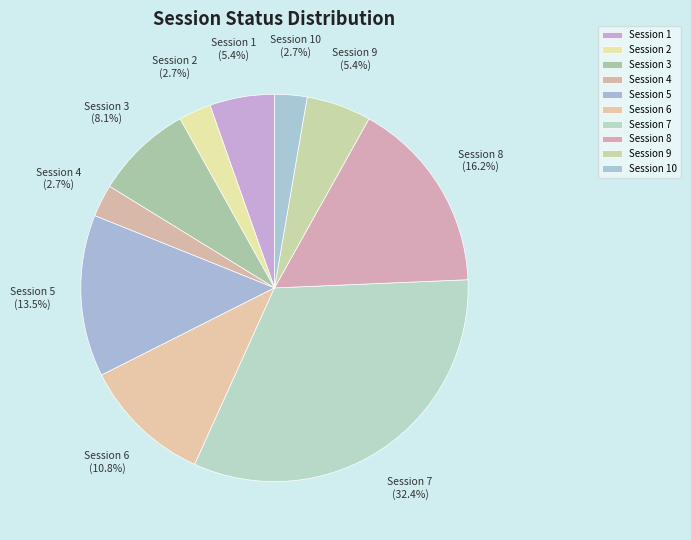

Does Session 4 represent more than half of the total?

No